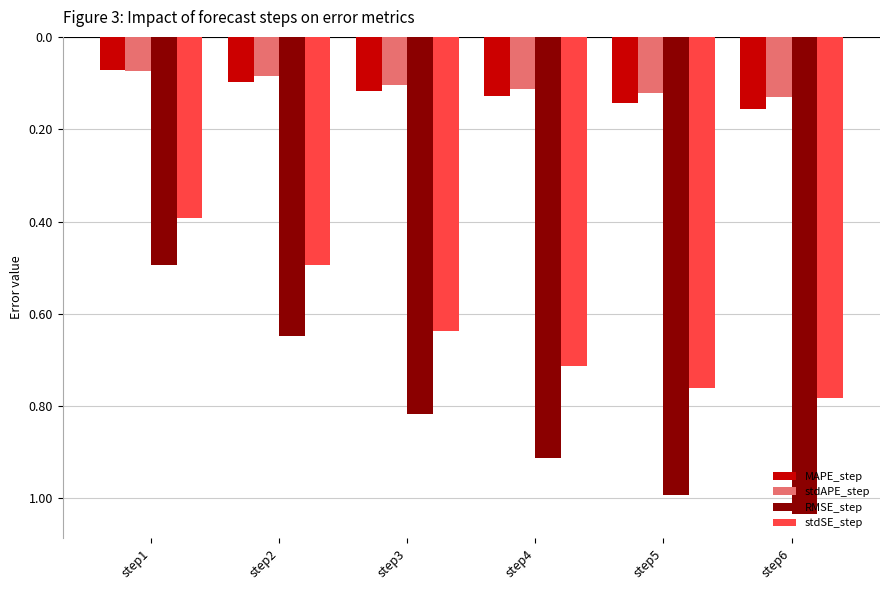

Is the value of stdAPE_step at step5 greater than the value of RMSE_step at step3?

Yes